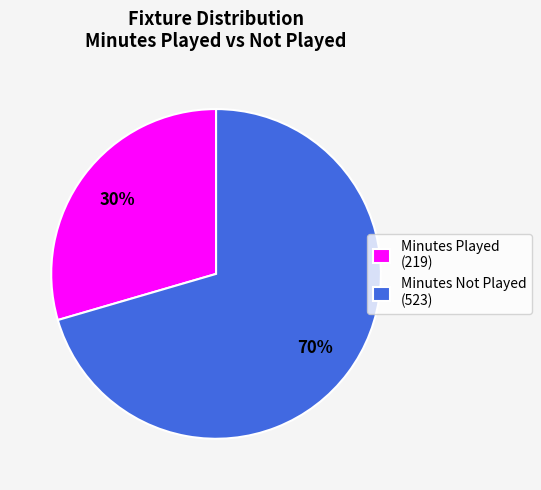

Approximately how many times larger is the value at Minutes Played (219) compared to Minutes Not Played (523)?

0.4